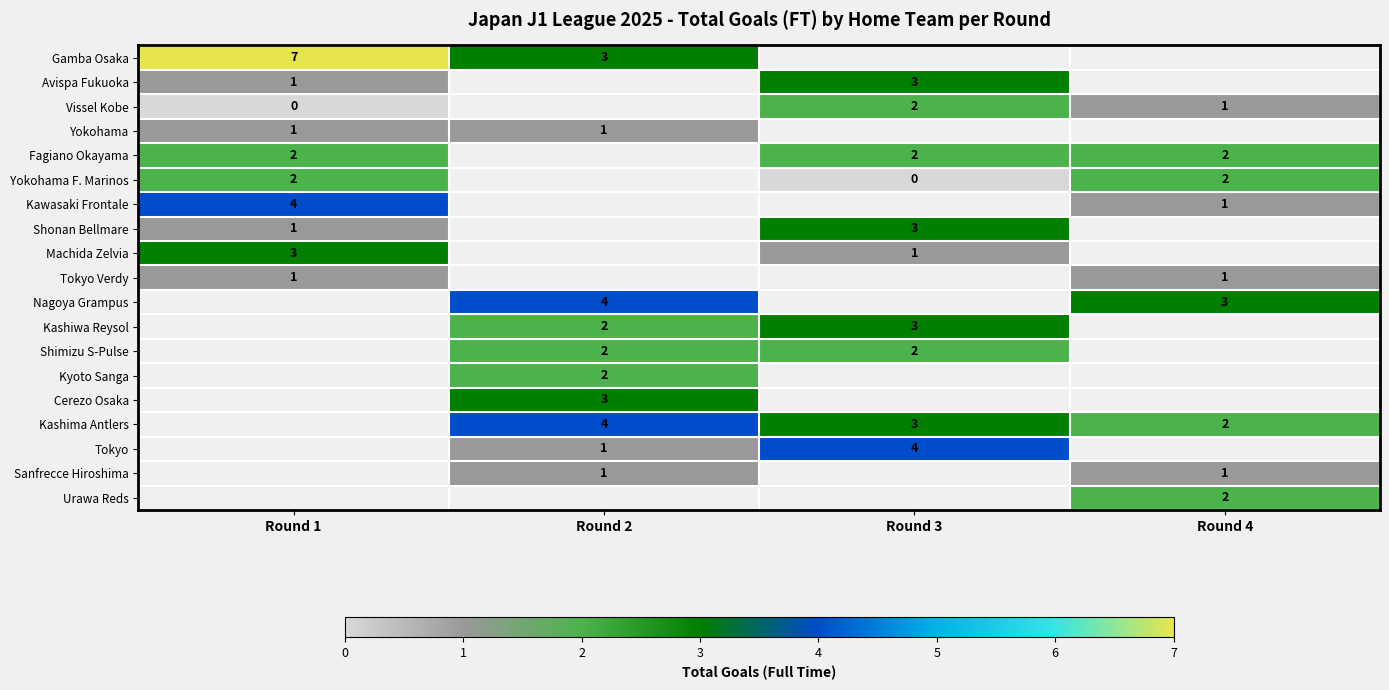

True or false: Yokohama F. Marinos has a value of 3 at Round 1.

False